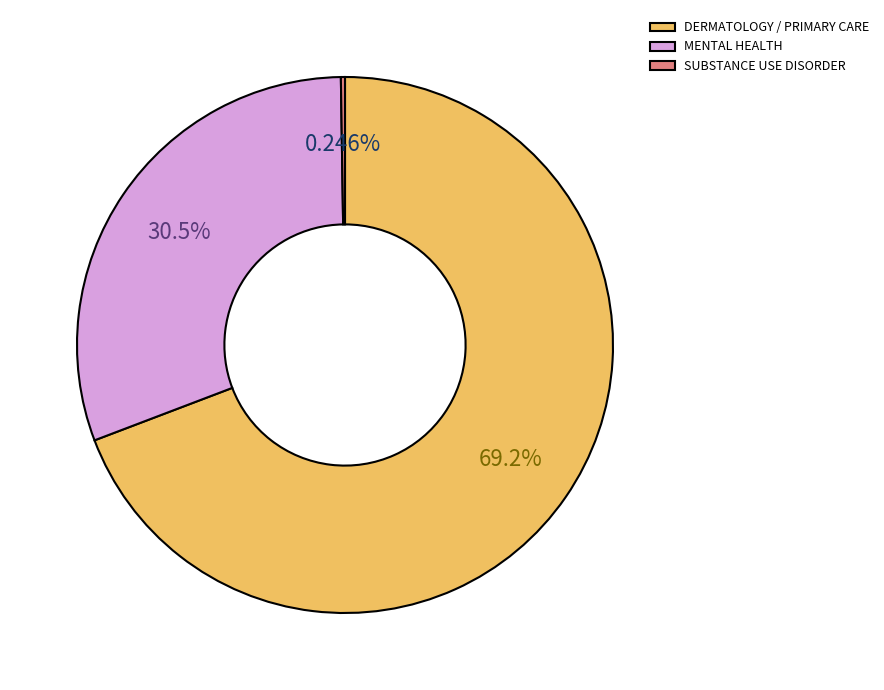

Does any single category account for the majority?

Yes